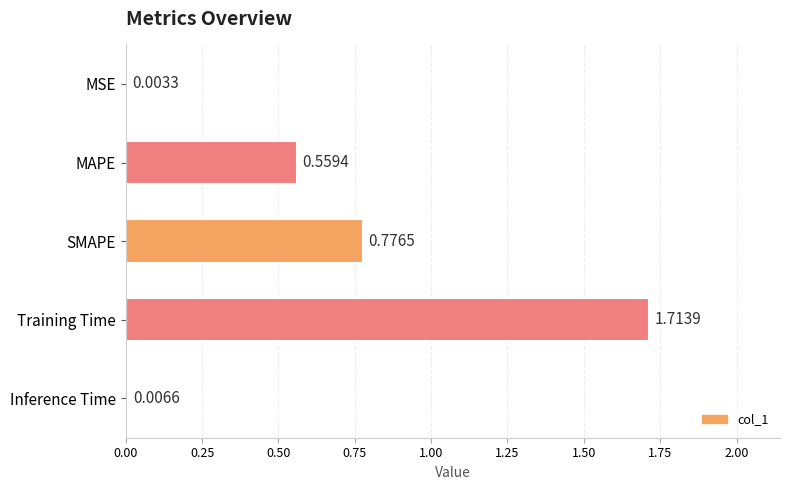

Between Inference Time and MAPE, which is larger?

MAPE